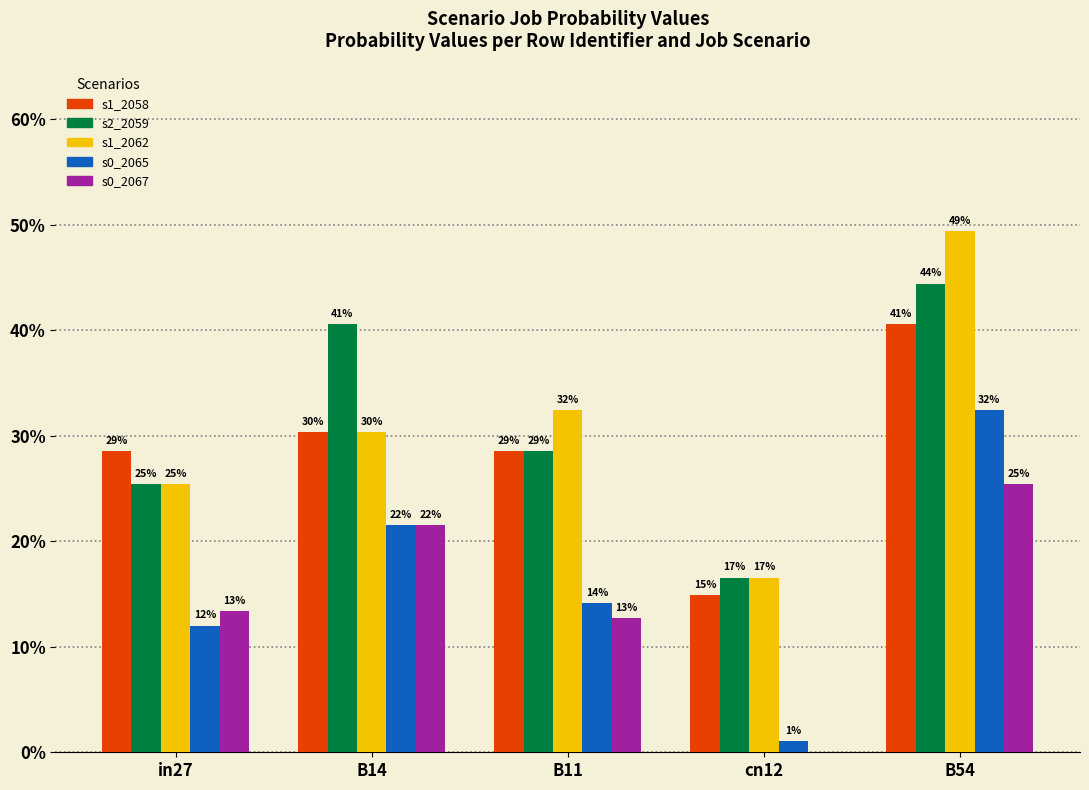

Between B54 and cn12, which is larger?

B54